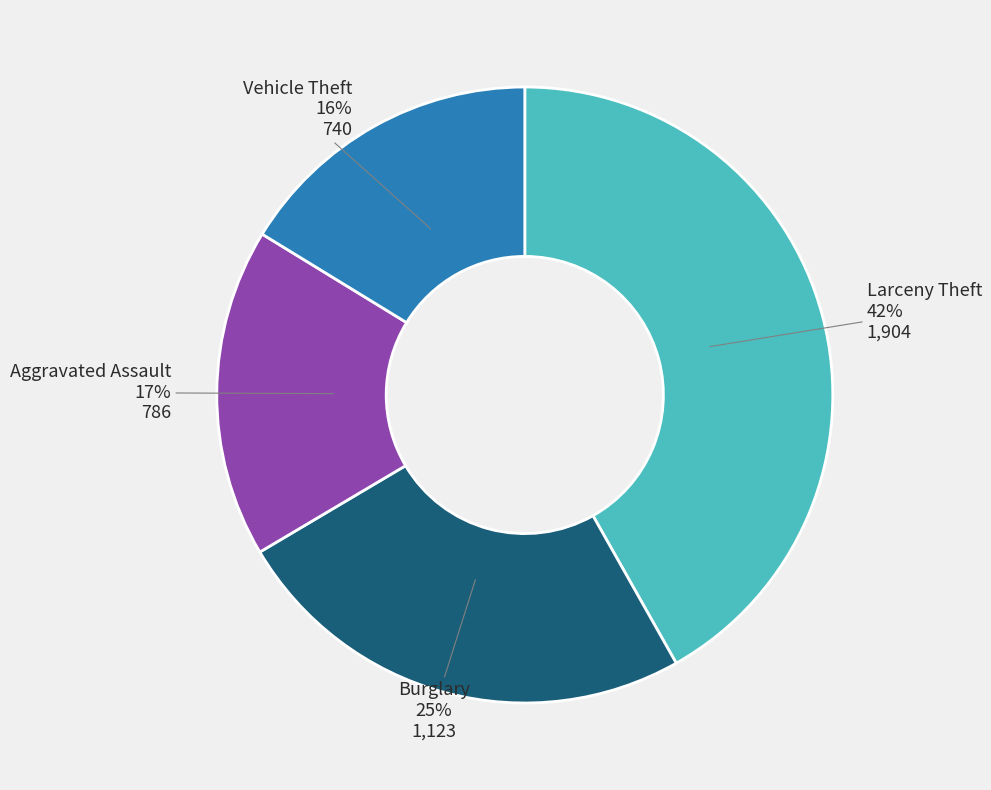

What is the smallest slice in the pie chart?

Vehicle Theft